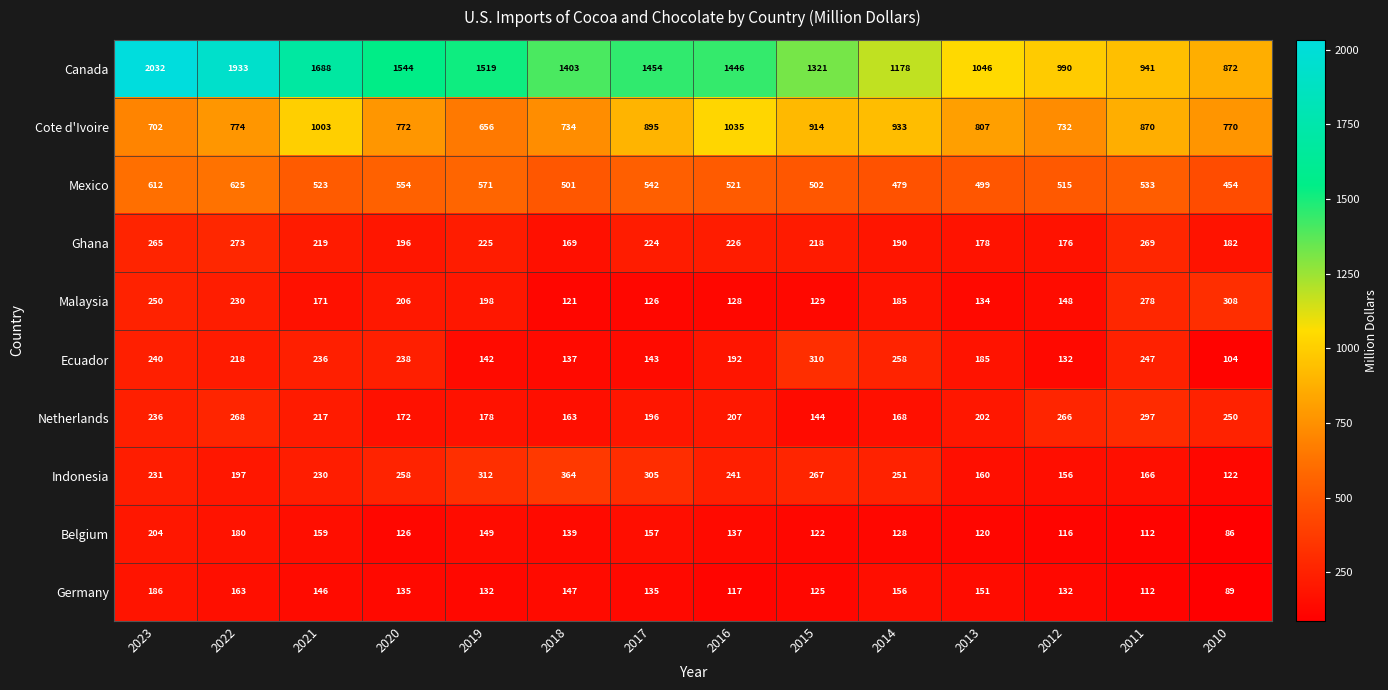

Which category has the highest value in the Netherlands series?

2011